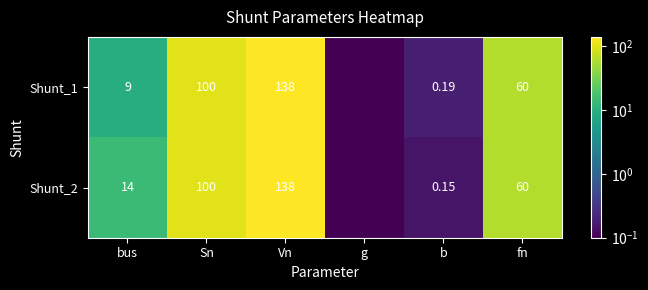

What is the approximate value of Shunt_1 at Vn?

138.0